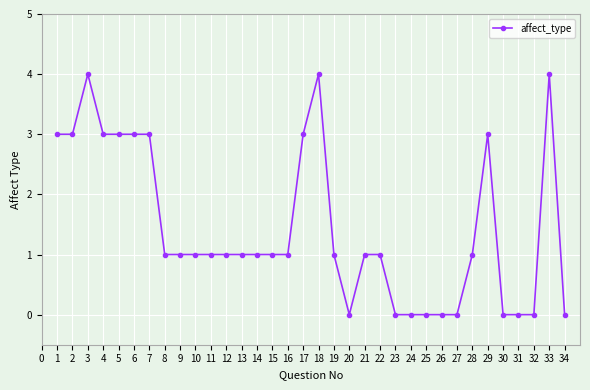

Is it true that the value at 26 is -2?

False